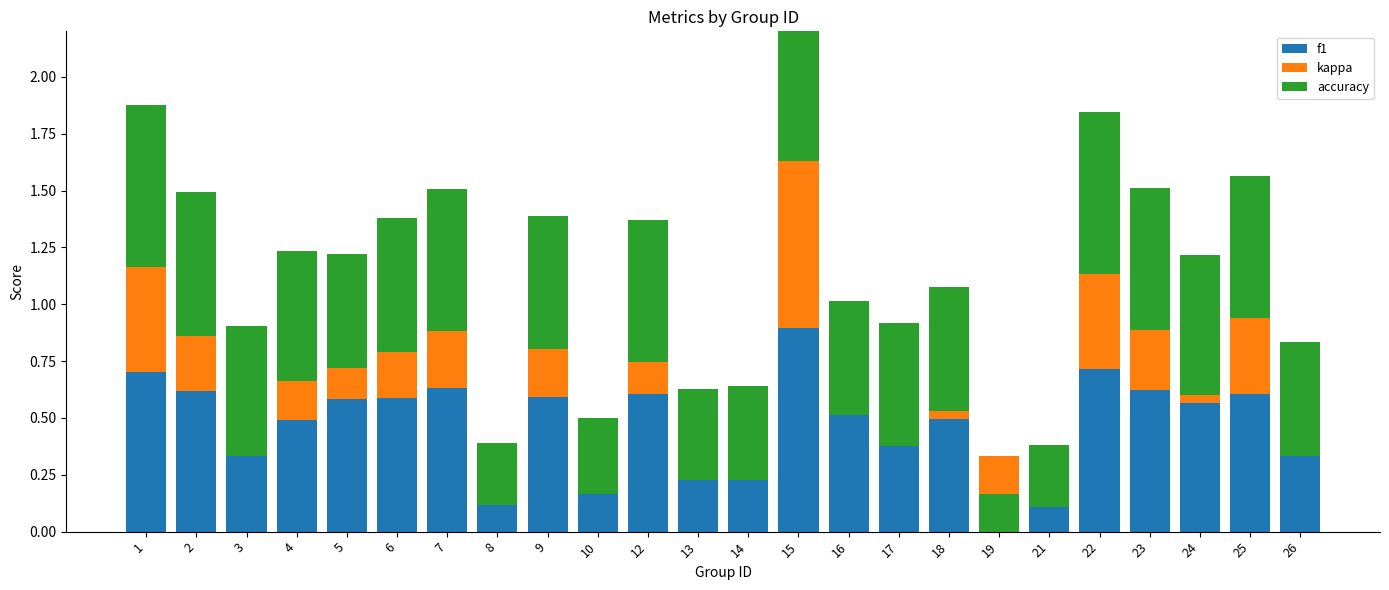

At 5, list the series in order from largest to smallest.

f1, accuracy, kappa